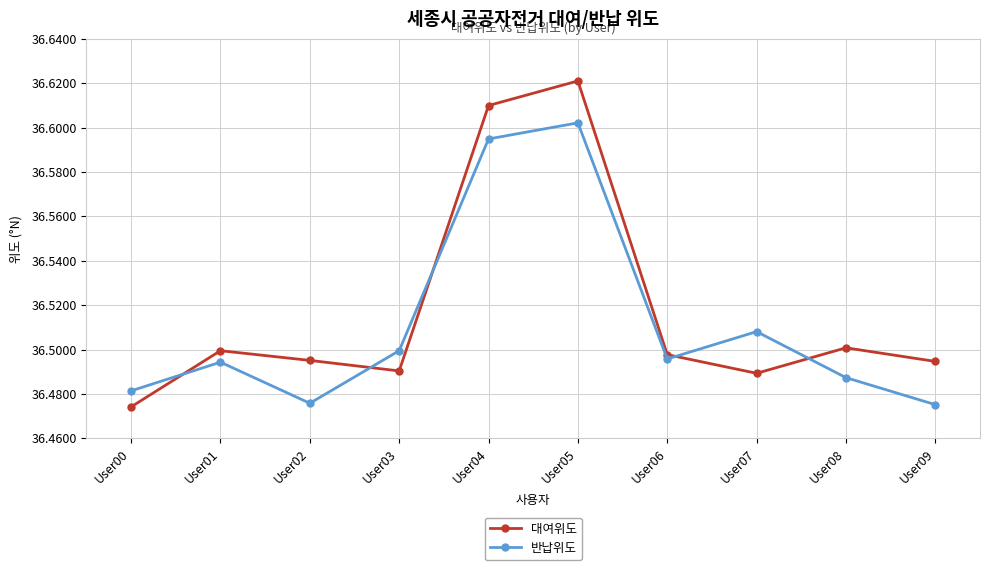

Is it true that 대여위도 equals 36.5 at User07?

True